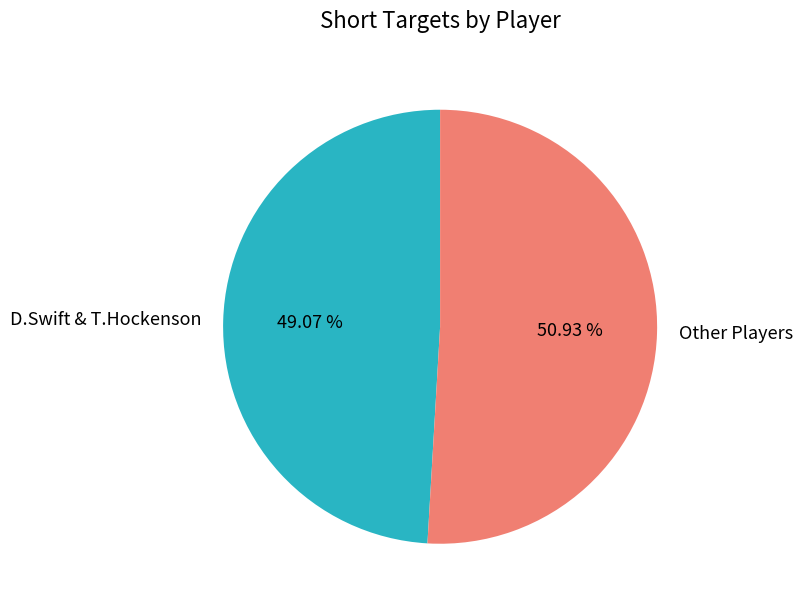

Do D.Swift & T.Hockenson and Other Players together represent more than half of the pie?

Yes